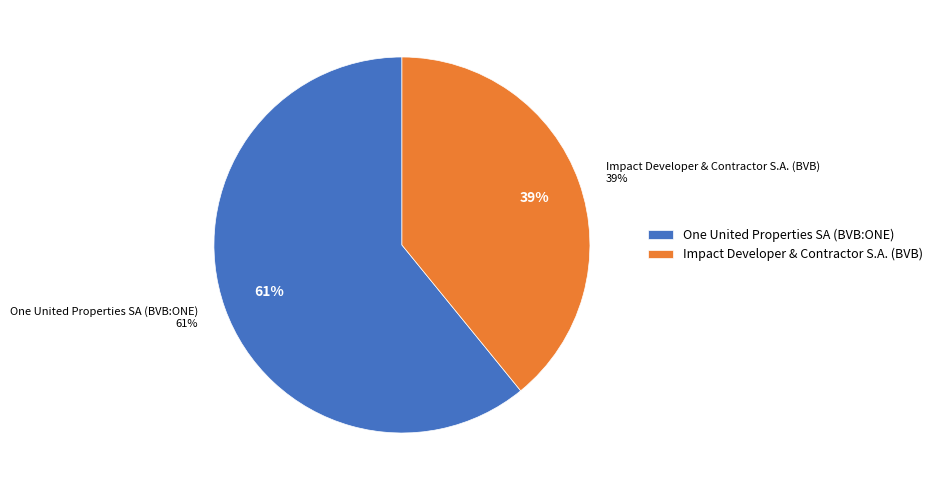

How many segments does this pie chart have?

2